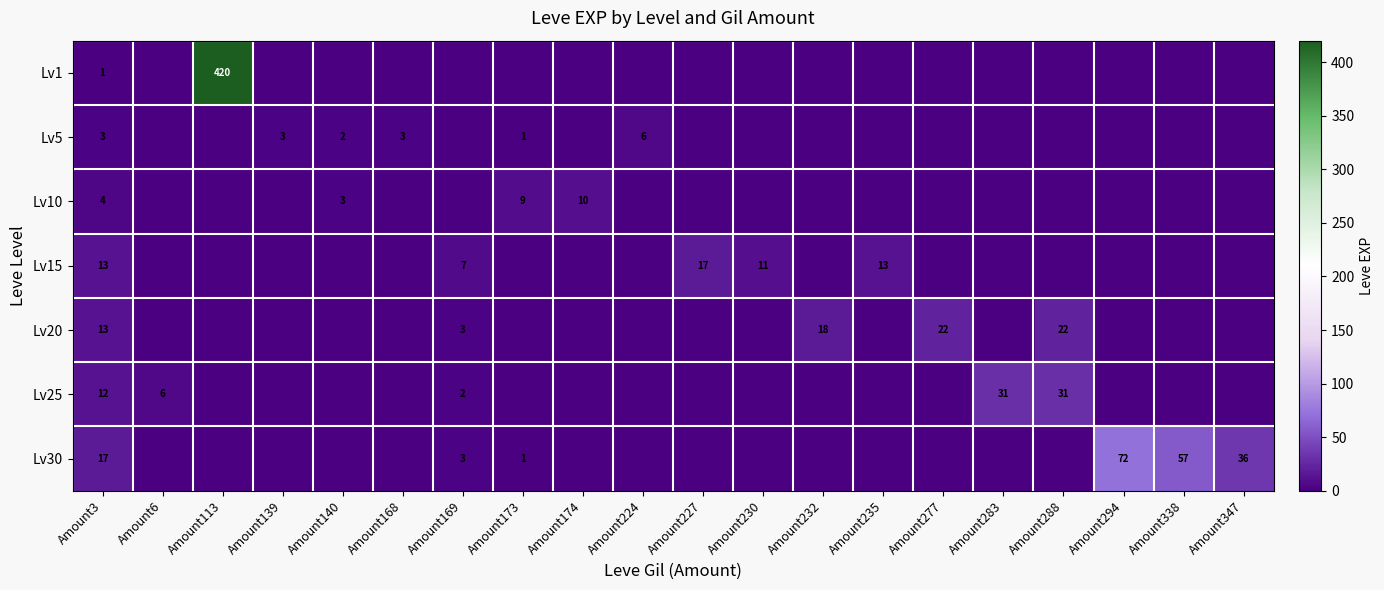

The Lv5 series shows 3 at Amount3. True or false?

True